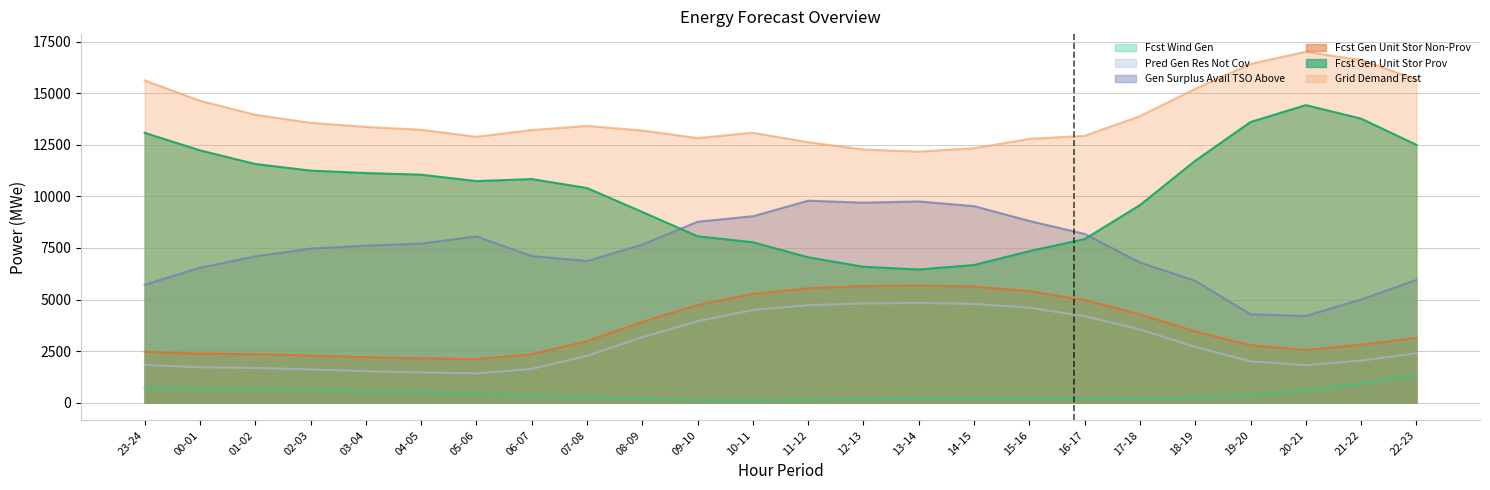

True or false: grid_demand_fcst and fcst_wi_tot_gen intersect in this chart.

False